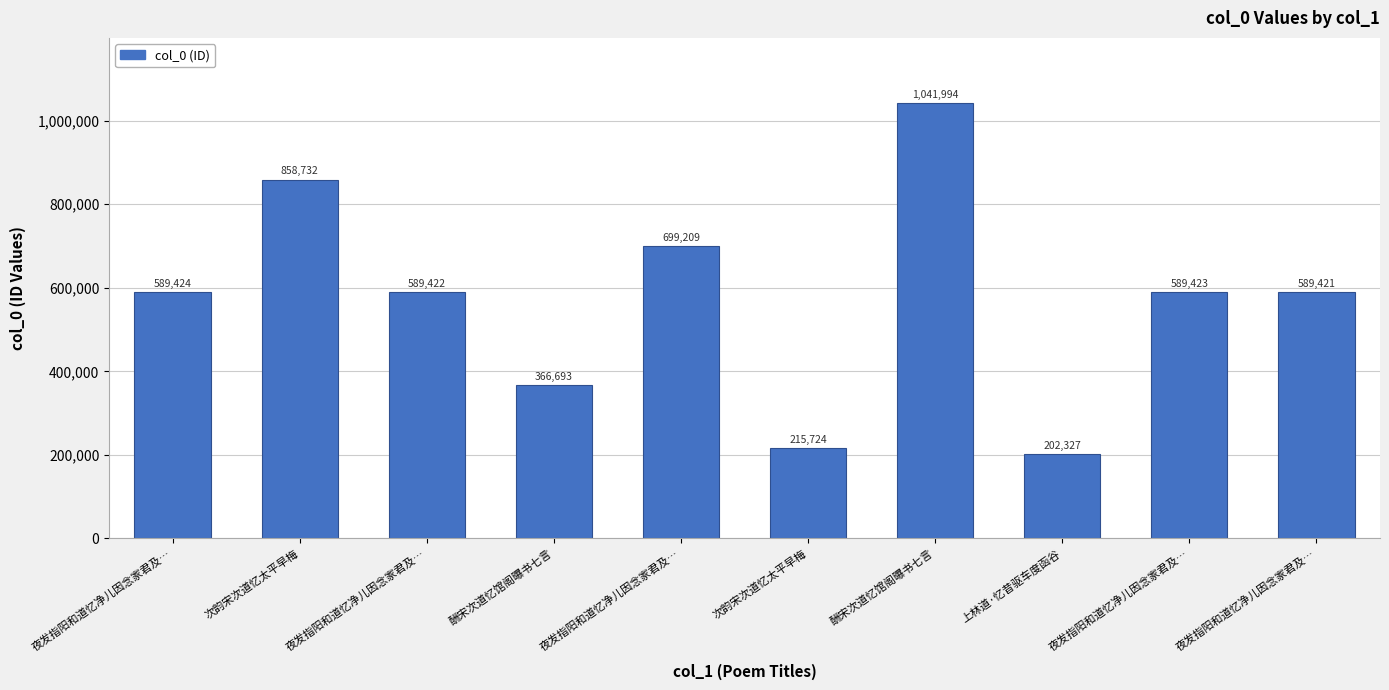

What is the sum of all values?

5742369